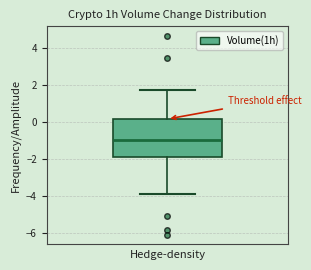

Where does the median line of the box sit on the y-axis? The values are not printed on the chart, so give them approximately, as read against the axis.

-1.0